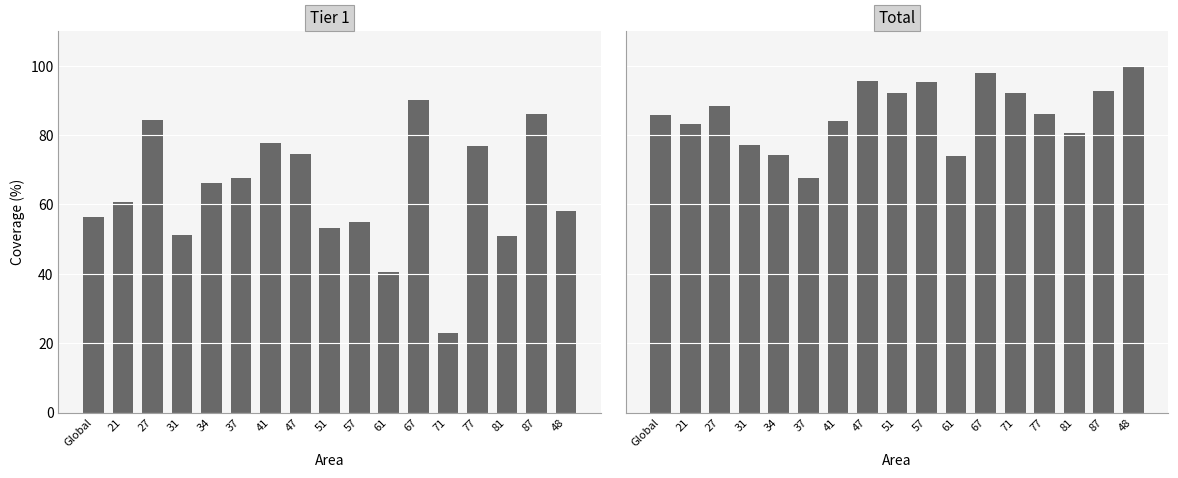

Reading right to left, what are all the values shown in this chart?

Tier 1: 48=58.0	87=86.1	81=50.9	77=76.8	71=23.1	67=90.0	61=40.4	57=55.1	51=53.1	47=74.6	41=77.8	37=67.7	34=66.1	31=51.1	27=84.3	21=60.7	Global=56.5
Total: 48=99.6	87=92.6	81=80.6	77=86.1	71=92.1	67=97.9	61=74.0	57=95.2	51=92.1	47=95.6	41=84.0	37=67.7	34=74.2	31=77.2	27=88.2	21=83.2	Global=85.7